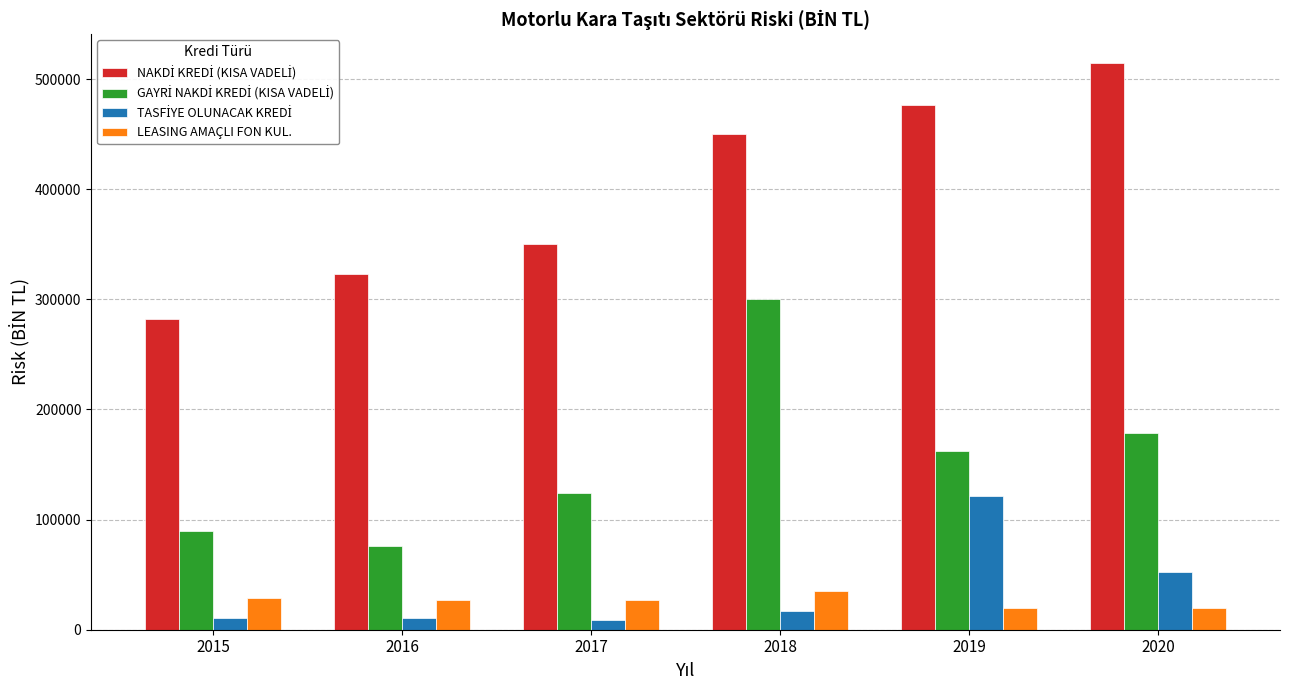

What is the difference between the highest and lowest values at 2016?

312050.2